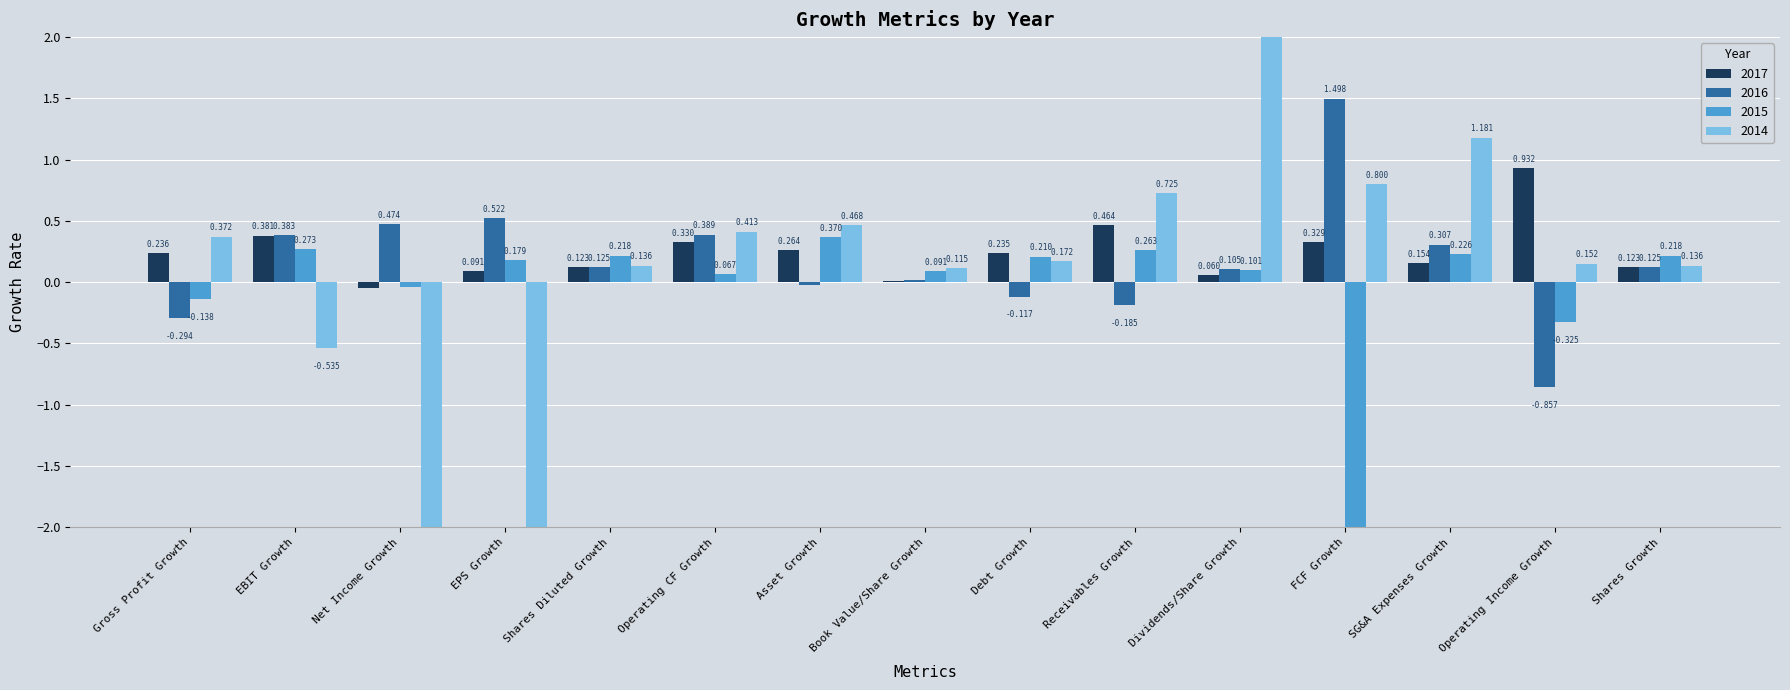

What is the difference between the maximum and minimum values in the 2014 series?

6.0